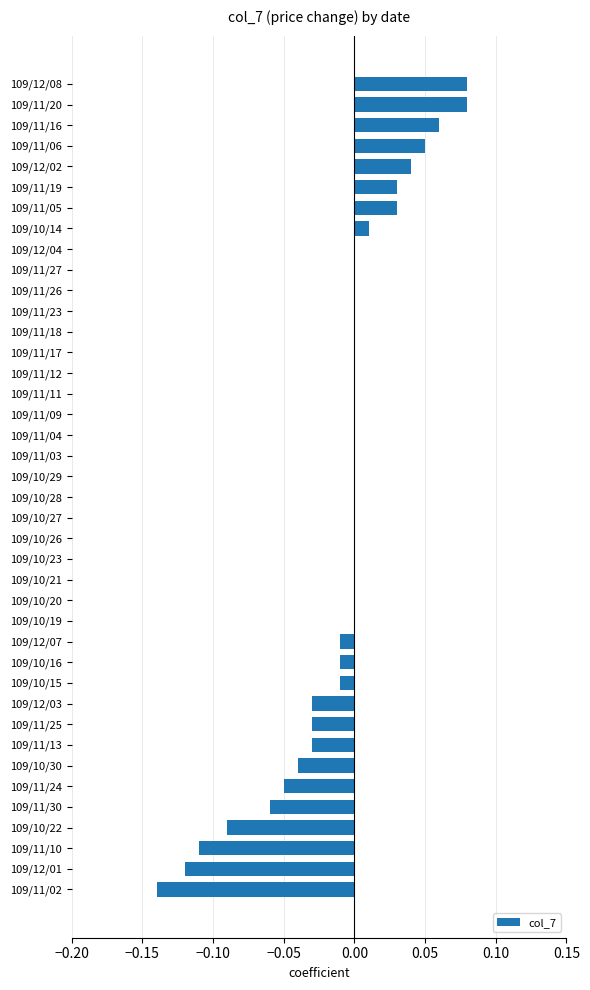

What is the sum of all values?

-0.3